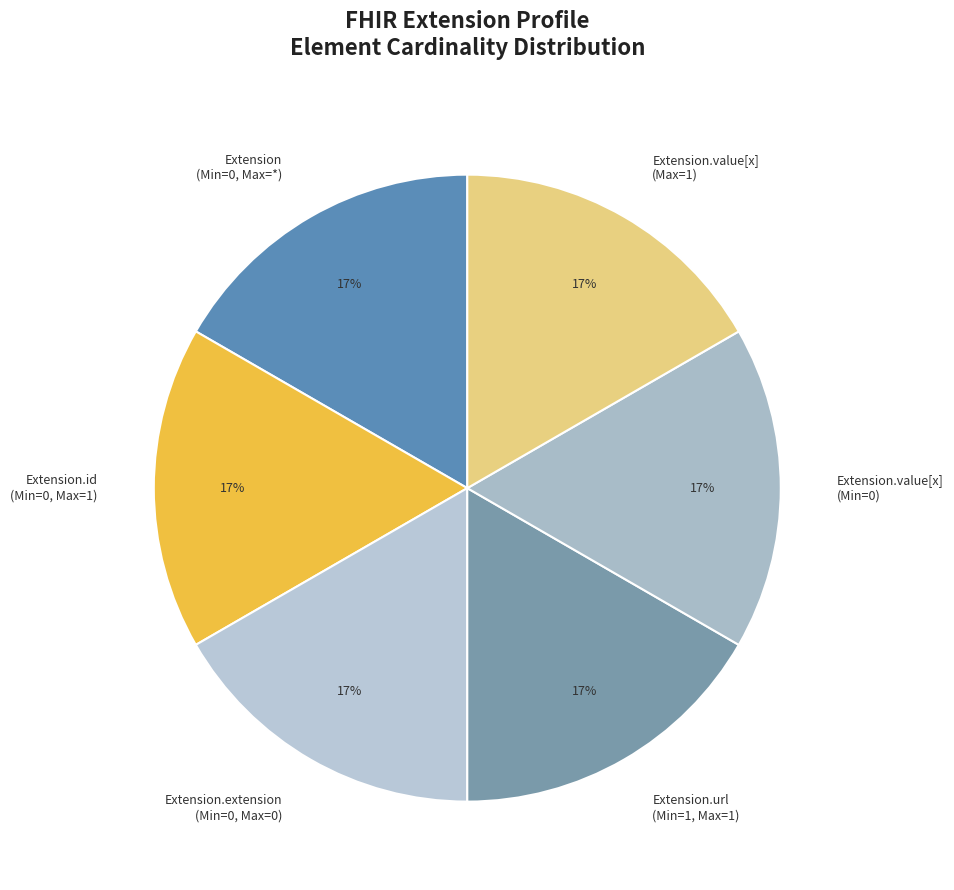

To the nearest percent, what is the combined percentage of Extension.value[x] (Min=0) and Extension.extension (Min=0, Max=0)?

33%